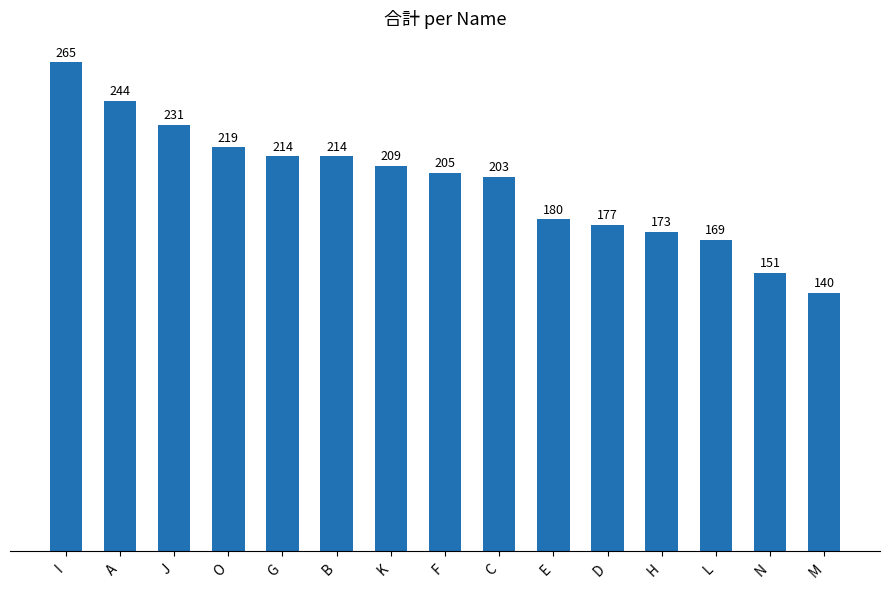

Which has a higher value, B or N?

B